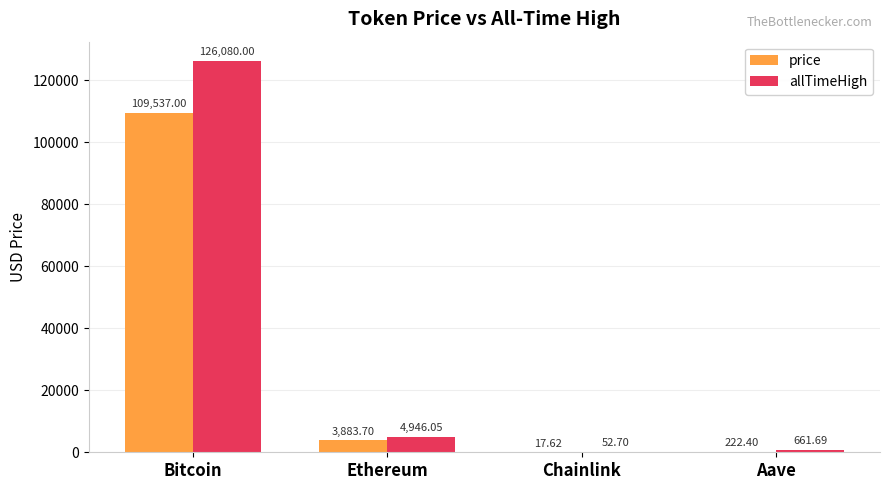

Which category has the highest value in the allTimeHigh series?

Bitcoin